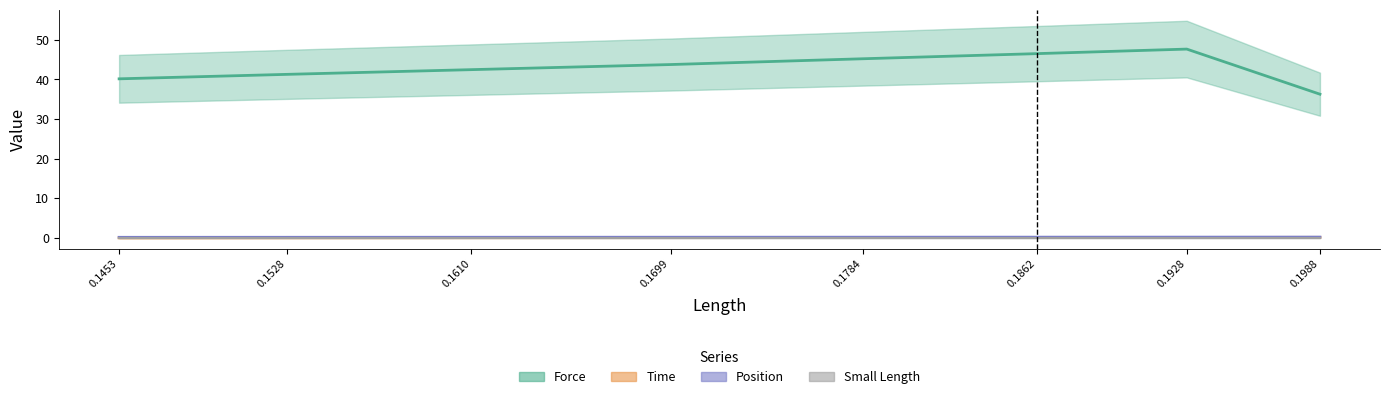

Does the chart have visible grid lines?

No